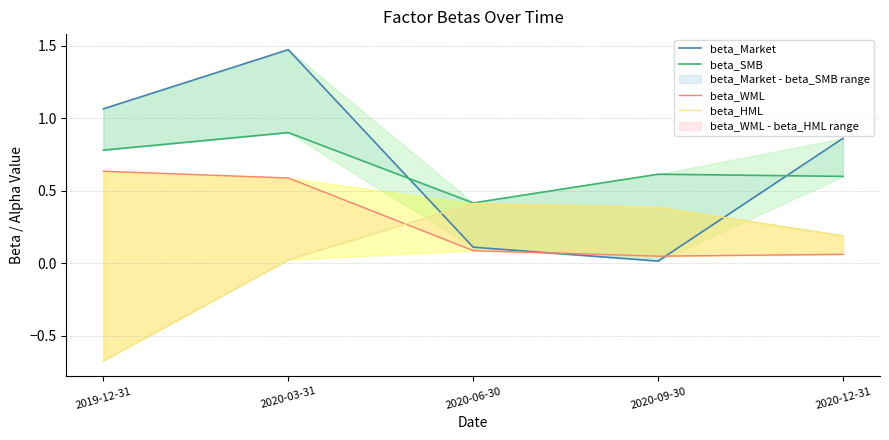

Where is the first local maximum for beta_HML?

2020-06-30